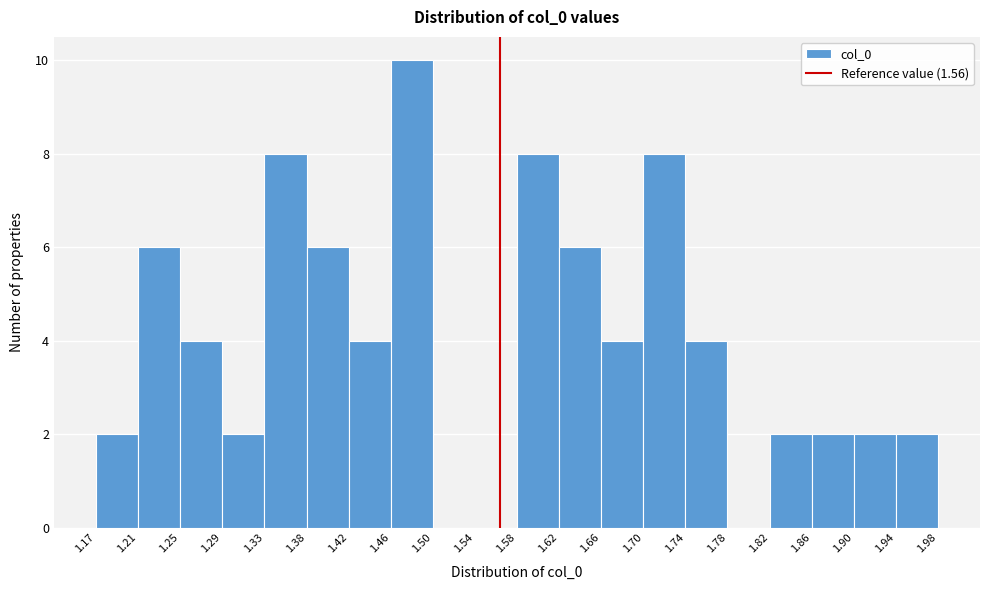

What is the height of the bar covering 1.82 to 1.86 on the x-axis? The values are not printed on the chart, so give them approximately, as read against the axis.

2